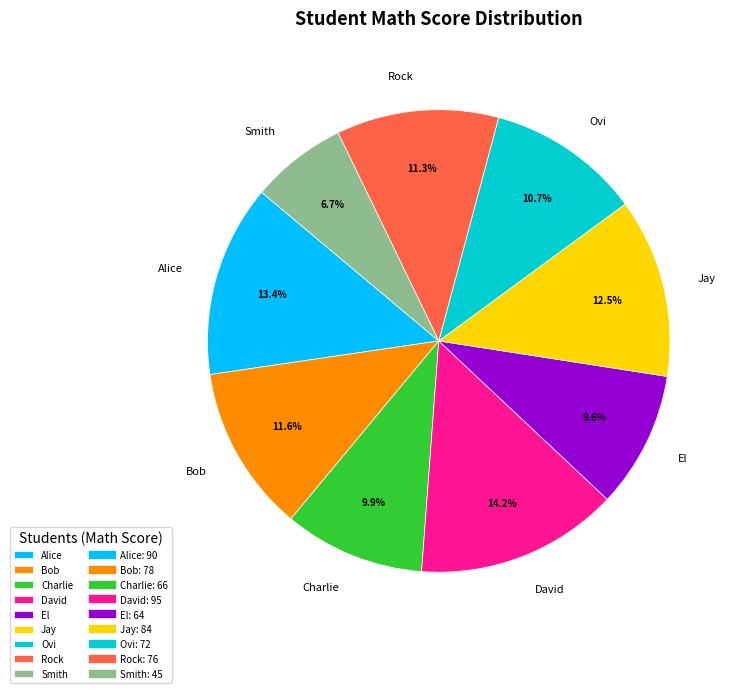

Which category has the biggest portion of the pie?

David